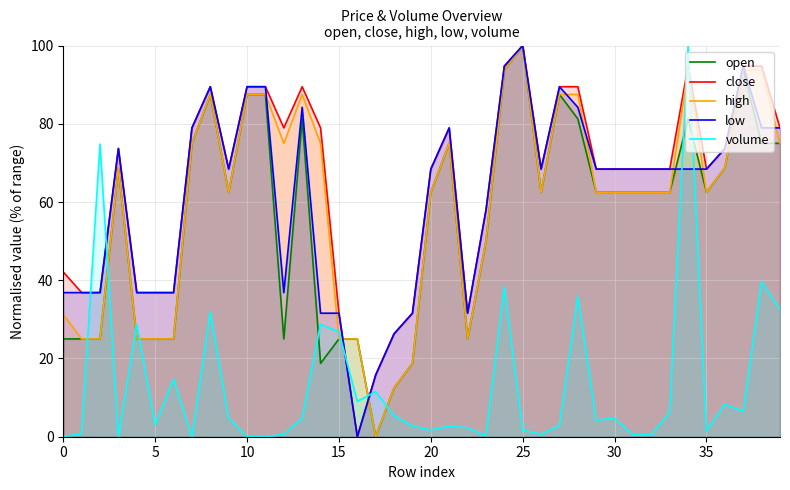

What is the value of the volume point at the 15th from the left?

28.8